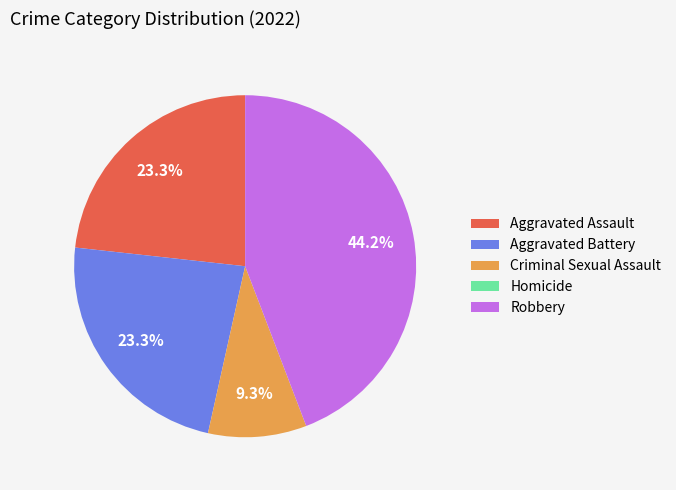

What percentage is NOT represented by Criminal Sexual Assault?

90.7%